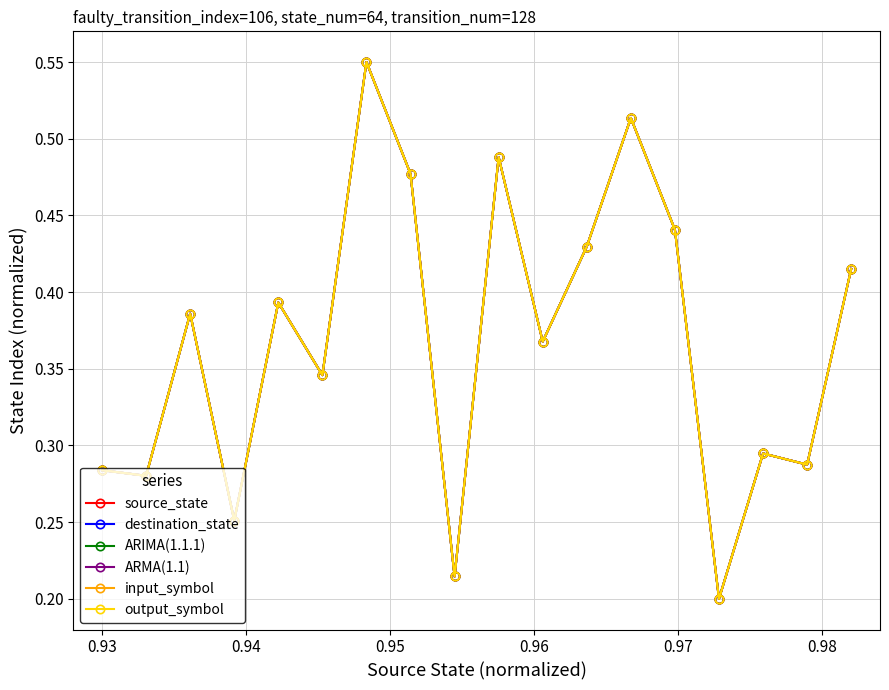

The input_symbol series shows 0.2 at 0.92. True or false?

False